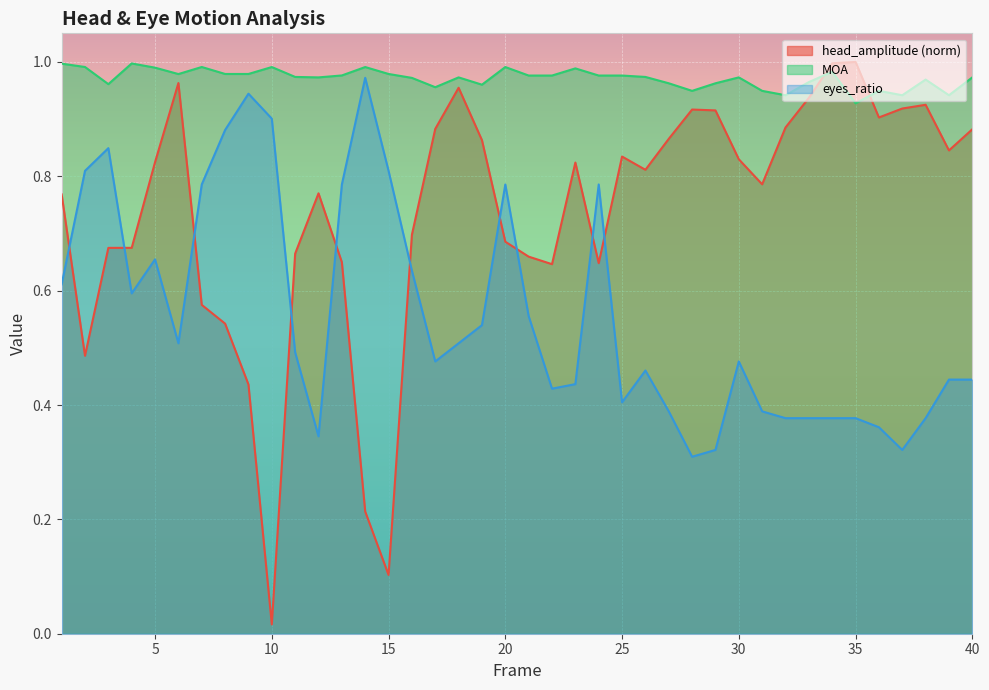

Which series has the widest spread of values?

head_amplitude (norm)